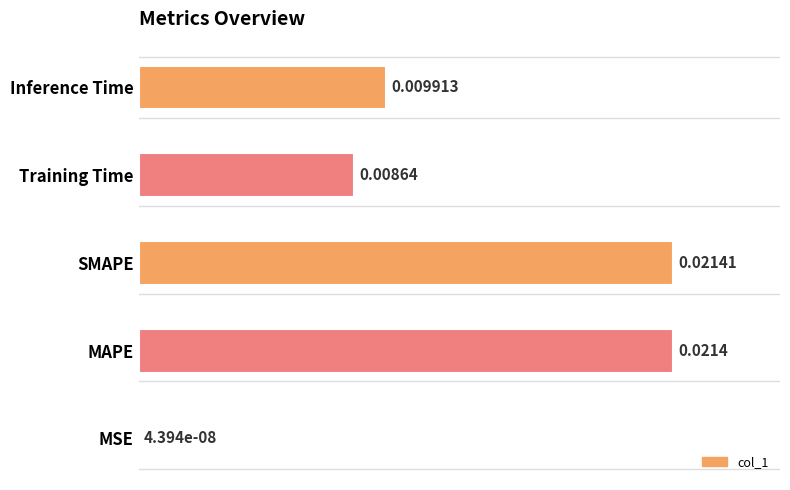

What is the sum of the values at MAPE and Inference Time?

146.3